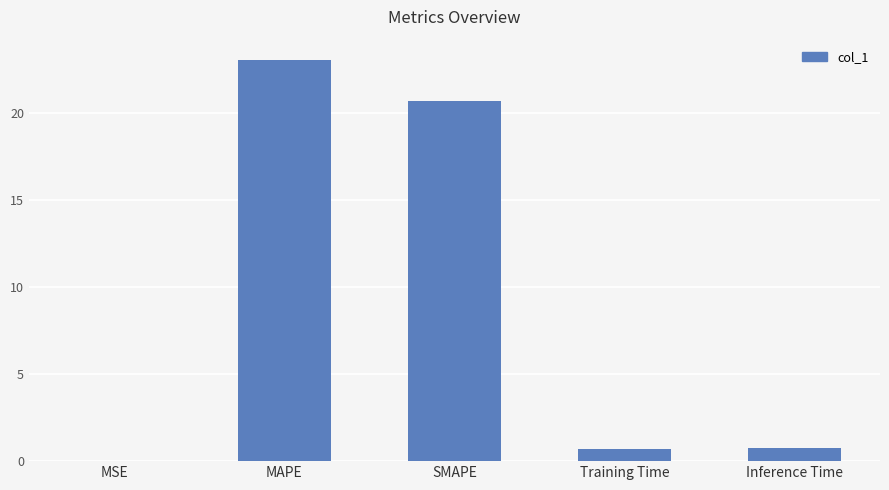

True or false: the data shows 0.0 at MSE.

True